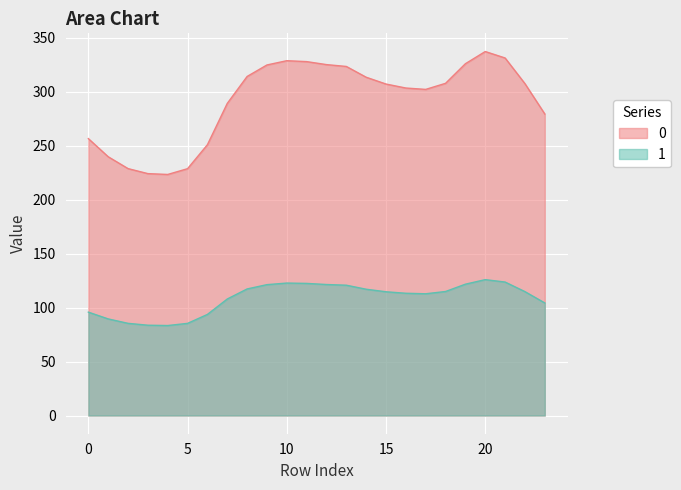

Reading left to right, transcribe all the data shown in this chart.

0: 0=256.5	1=239.7	2=228.7	3=224.1	4=223.3	5=228.7	6=250.9	7=289.1	8=314.1	9=324.7	10=328.7	11=327.8	12=325.1	13=323.3	14=313.4	15=307.1	16=303.4	17=302.1	18=307.7	19=325.9	20=337.2	21=331.2	22=307.4	23=279.3
1: 0=95.8	1=89.5	2=85.4	3=83.7	4=83.4	5=85.4	6=93.7	7=107.9	8=117.3	9=121.2	10=122.7	11=122.4	12=121.4	13=120.7	14=117.0	15=114.6	16=113.3	17=112.8	18=114.9	19=121.7	20=125.9	21=123.6	22=114.8	23=104.3